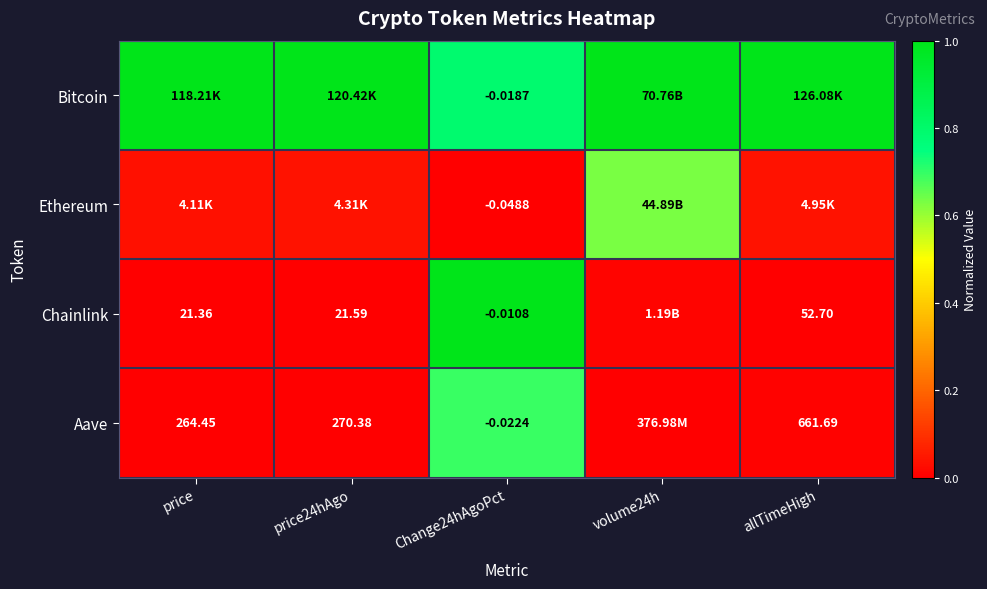

Is the value of Ethereum at Change24hAgoPct greater than the value of Aave at allTimeHigh?

No